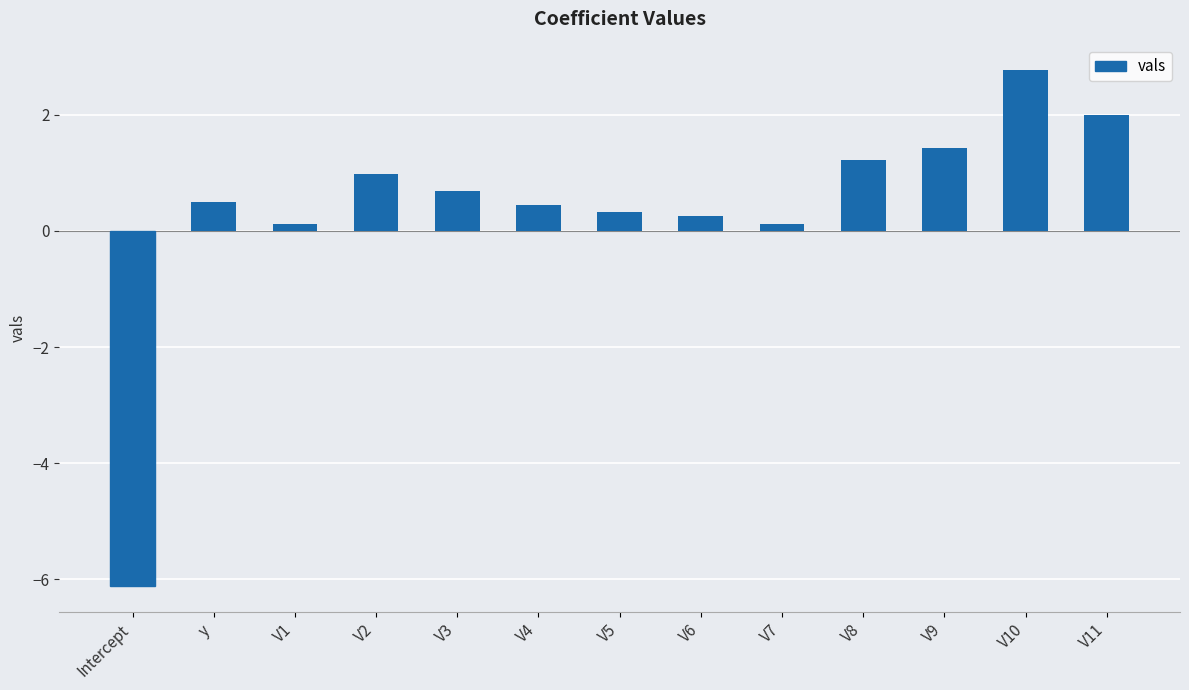

What is the greatest value displayed?

2.8